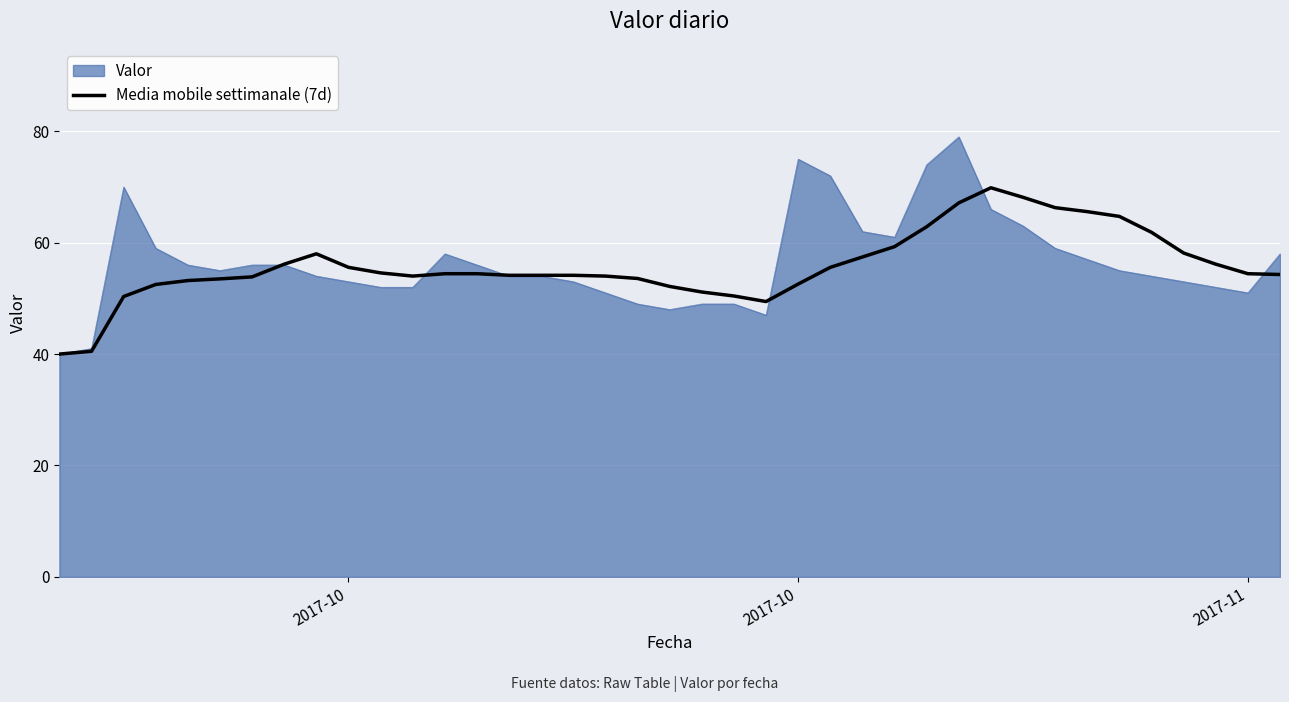

Does the chart display data point markers on the line(s)?

No